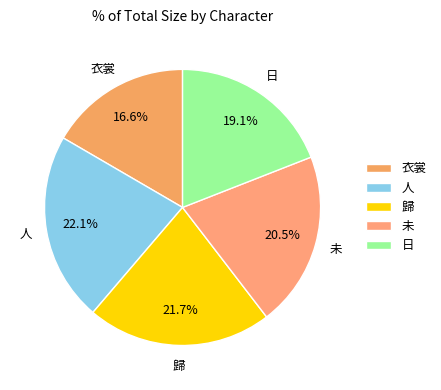

What is the ratio of the value at 日 to the value at 歸?

0.9